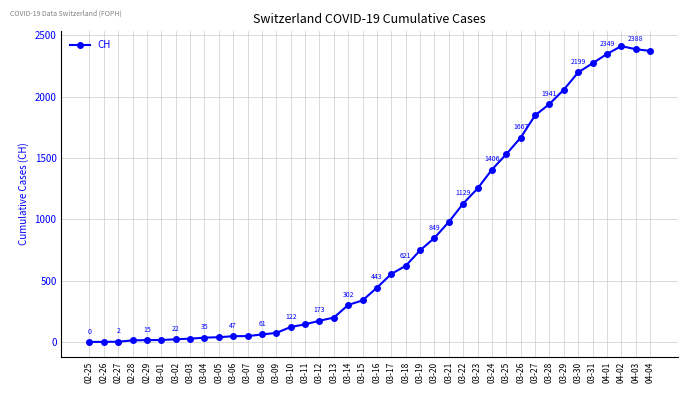

Reading left to right, extract all data points from this chart.

02-25=0	02-26=1	02-27=2	02-28=13	02-29=15	03-01=16	03-02=22	03-03=27	03-04=35	03-05=39	03-06=47	03-07=48	03-08=61	03-09=74	03-10=122	03-11=144	03-12=173	03-13=199	03-14=302	03-15=339	03-16=443	03-17=555	03-18=621	03-19=747	03-20=849	03-21=979	03-22=1129	03-23=1252	03-24=1406	03-25=1532	03-26=1667	03-27=1848	03-28=1941	03-29=2058	03-30=2199	03-31=2273	04-01=2349	04-02=2413	04-03=2388	04-04=2374